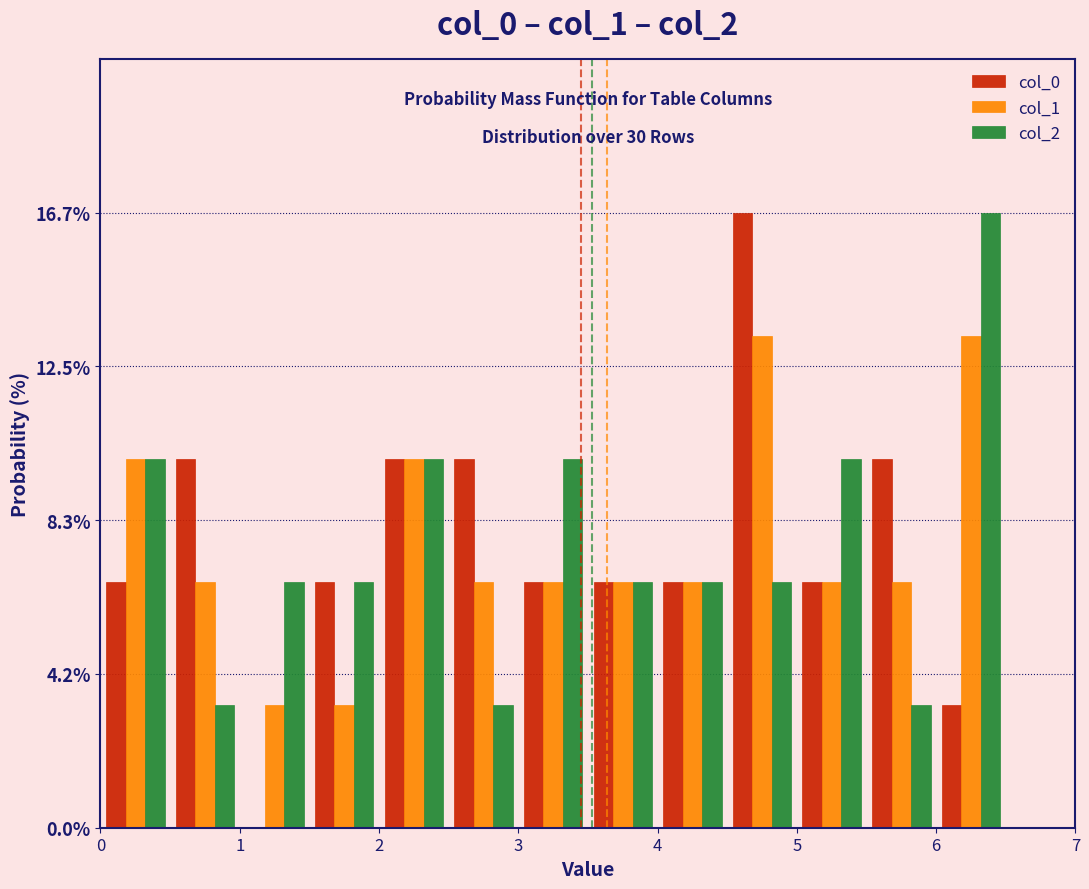

In the col_2 series, which range on the x-axis has the tallest bar?

6.0 to 6.5